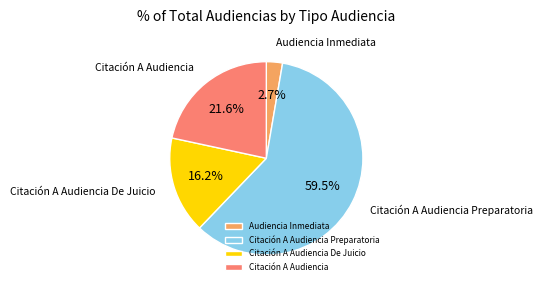

What is the smallest slice in the pie chart?

Audiencia Inmediata